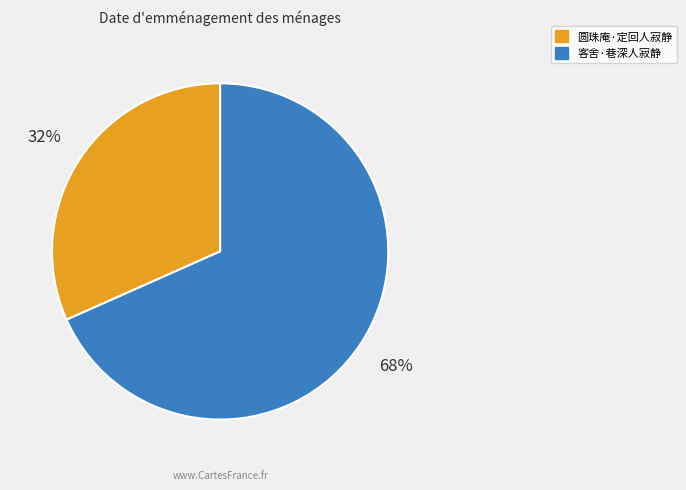

What is the ratio of the value at 圆珠庵·定回人寂静 to the value at 客舍·巷深人寂静?

0.5